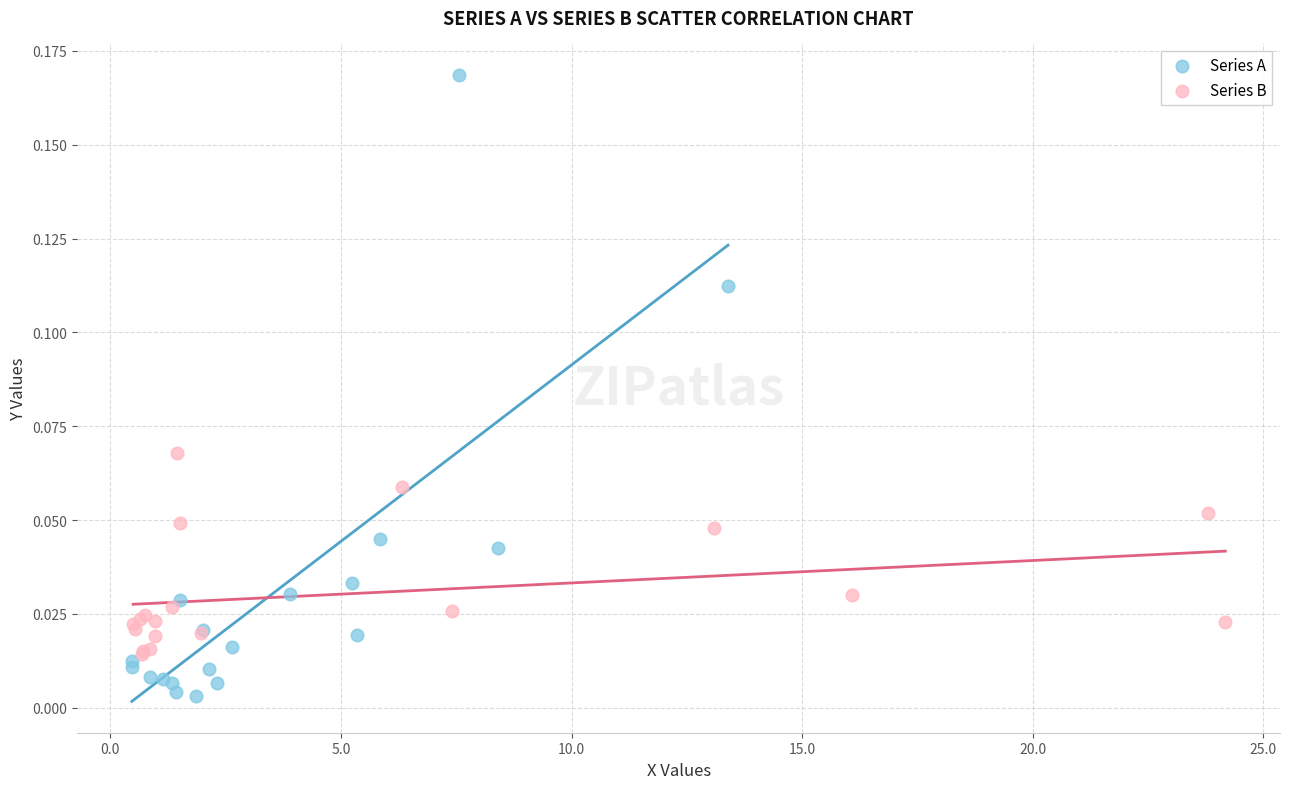

Which series reaches the minimum Y coordinate?

Series A